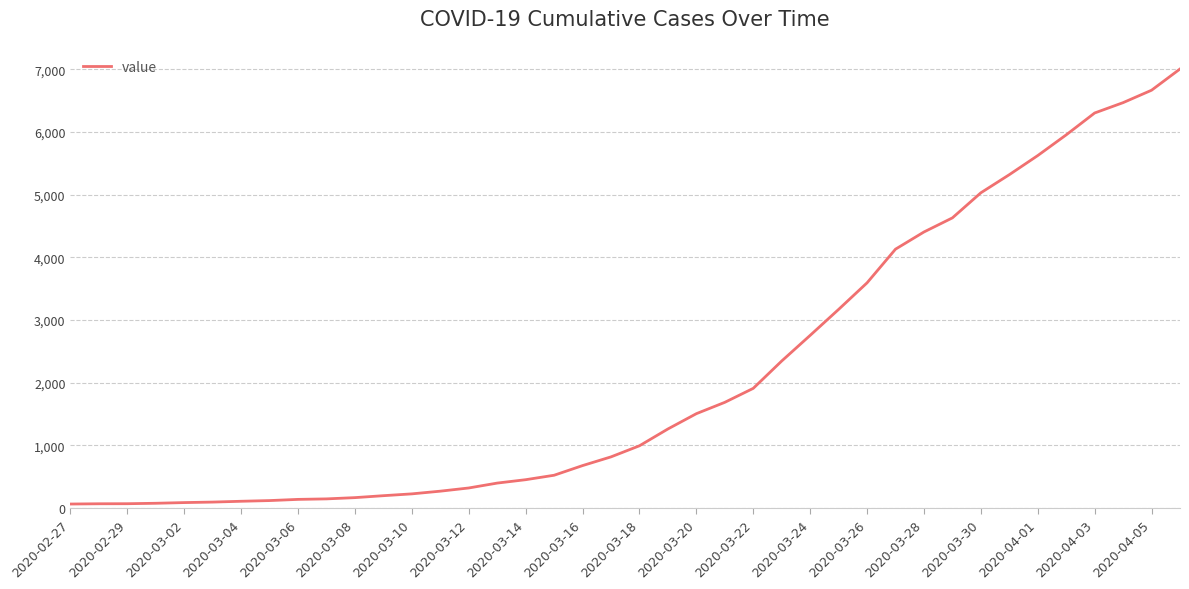

How many lines are shown in the chart?

1